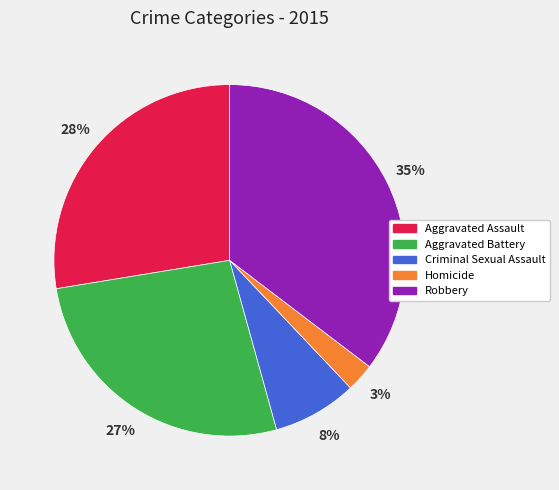

Which category has the smallest portion of the pie?

Homicide